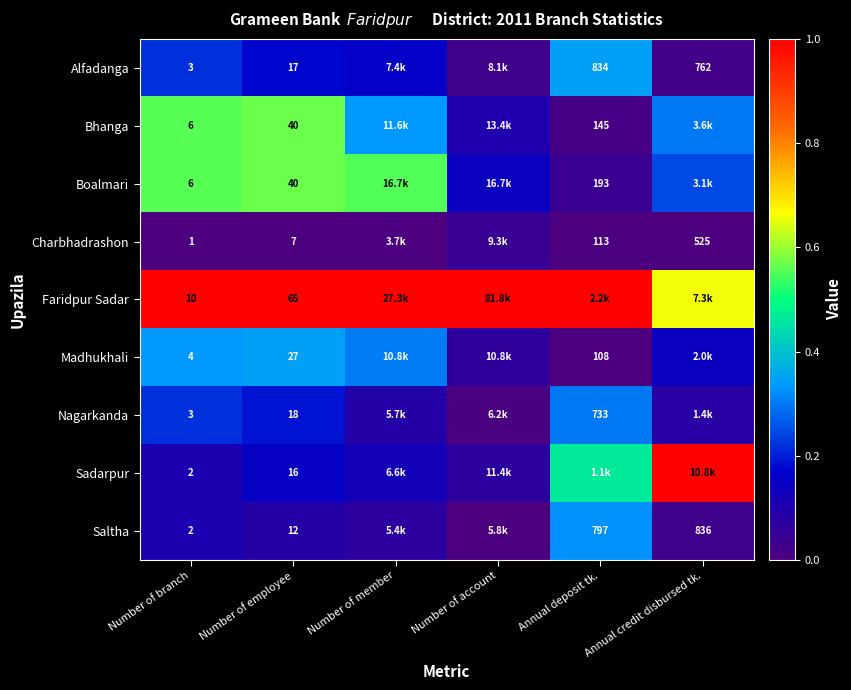

Is the value of Charbhadrashon at Number of branch greater than the value of Madhukhali at Number of branch?

No